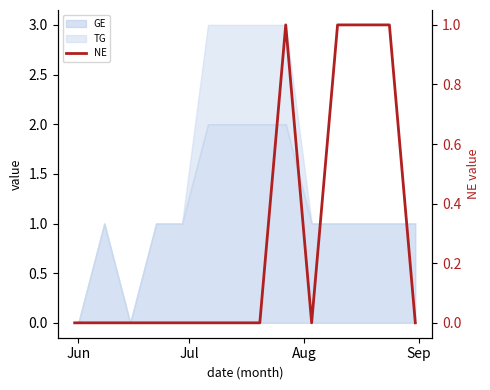

Reading left to right, transcribe all the data shown in this chart.

0	0	0	0	0	0	0	0	0	1	0	1	1	1	0